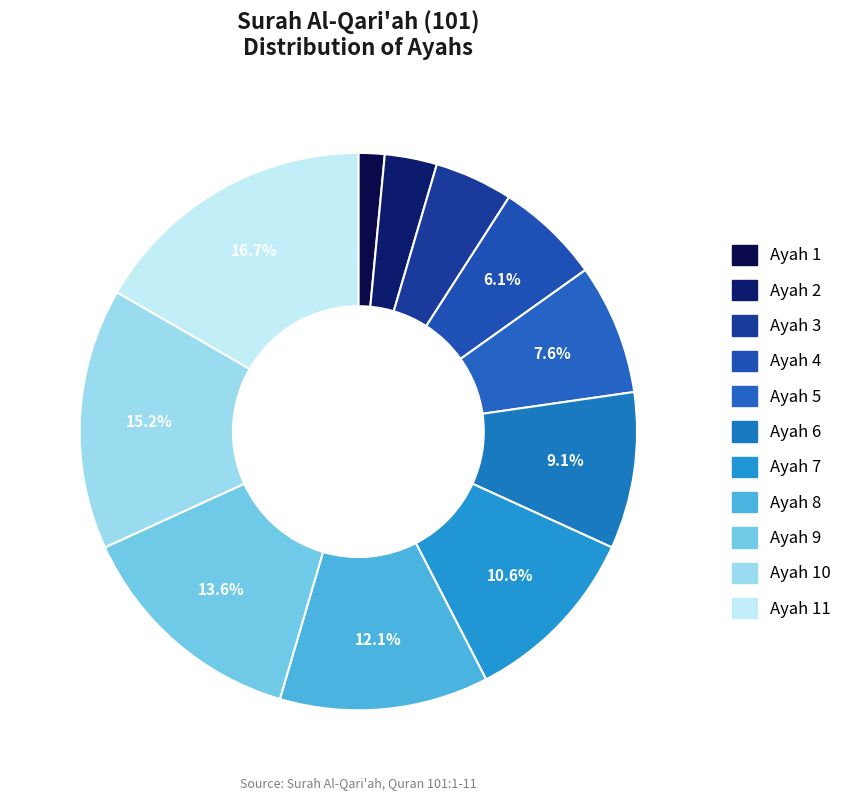

To the nearest percent, what is the average slice percentage?

9%